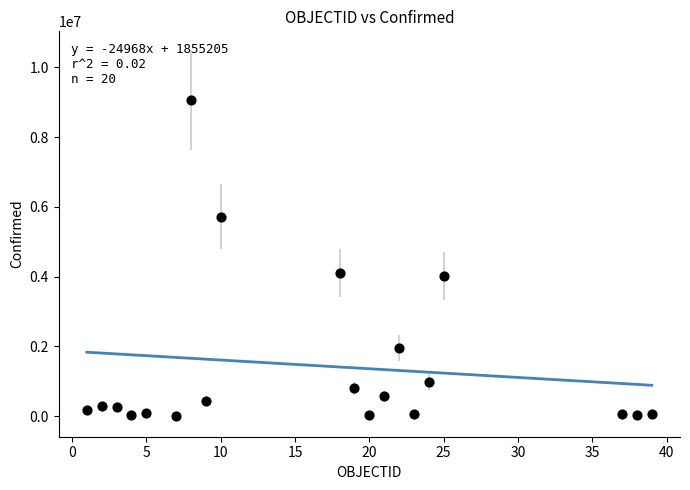

What is the range of Y values (max minus min)?

9064659